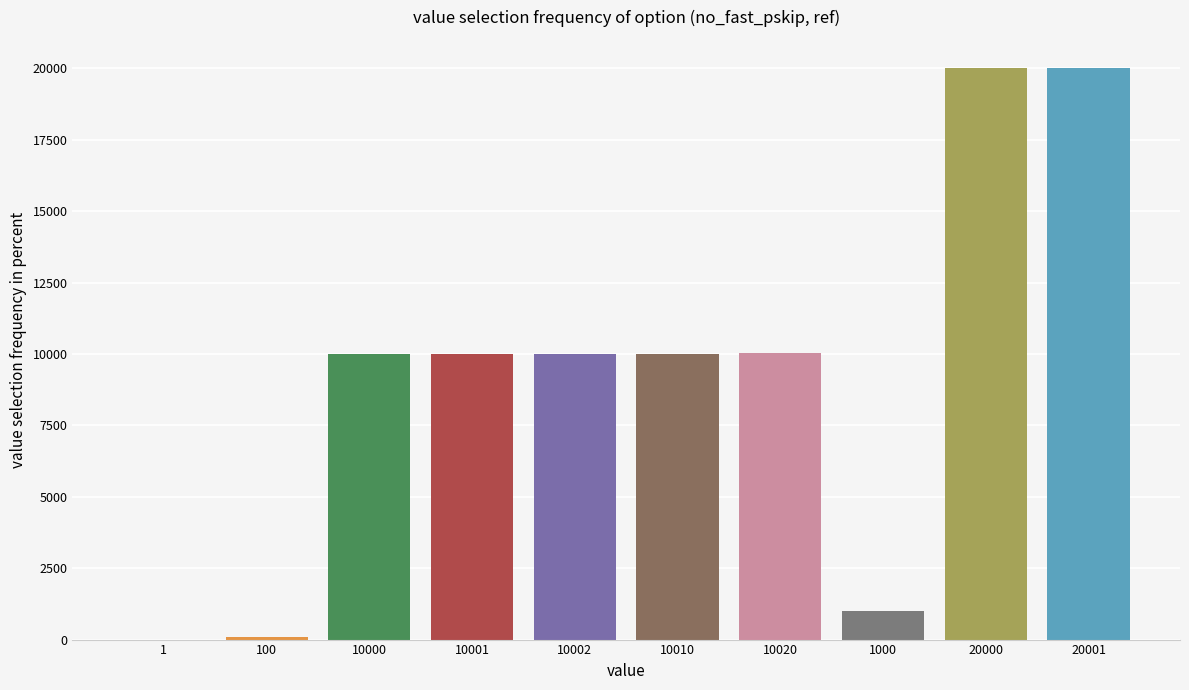

True or false: the data shows 17514 at 10010.

False